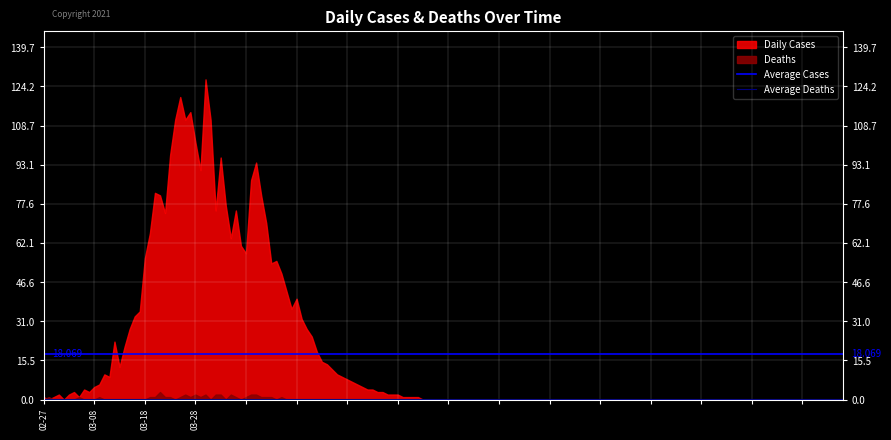

The Average Deaths series shows 0.1 at 03-08. True or false?

False